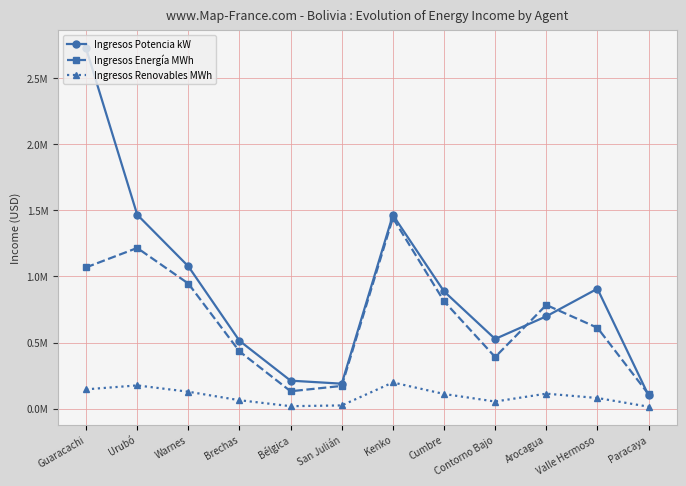

Is this an area chart (filled region under the line)?

No